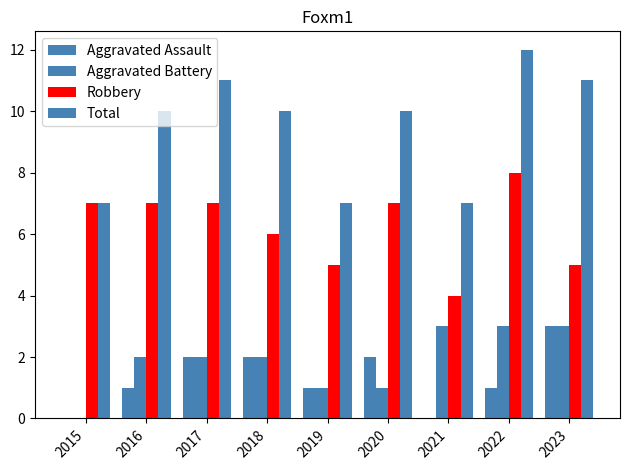

Count the number of data series in this chart.

4